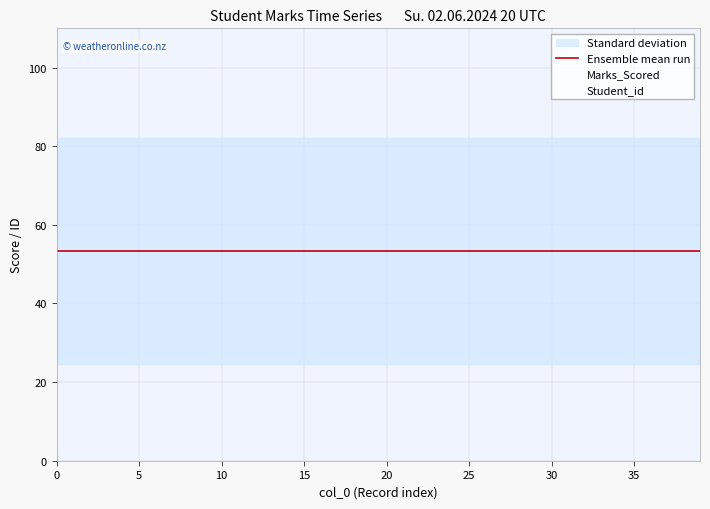

What is the difference between the Student_id values at 4 and 35?

31